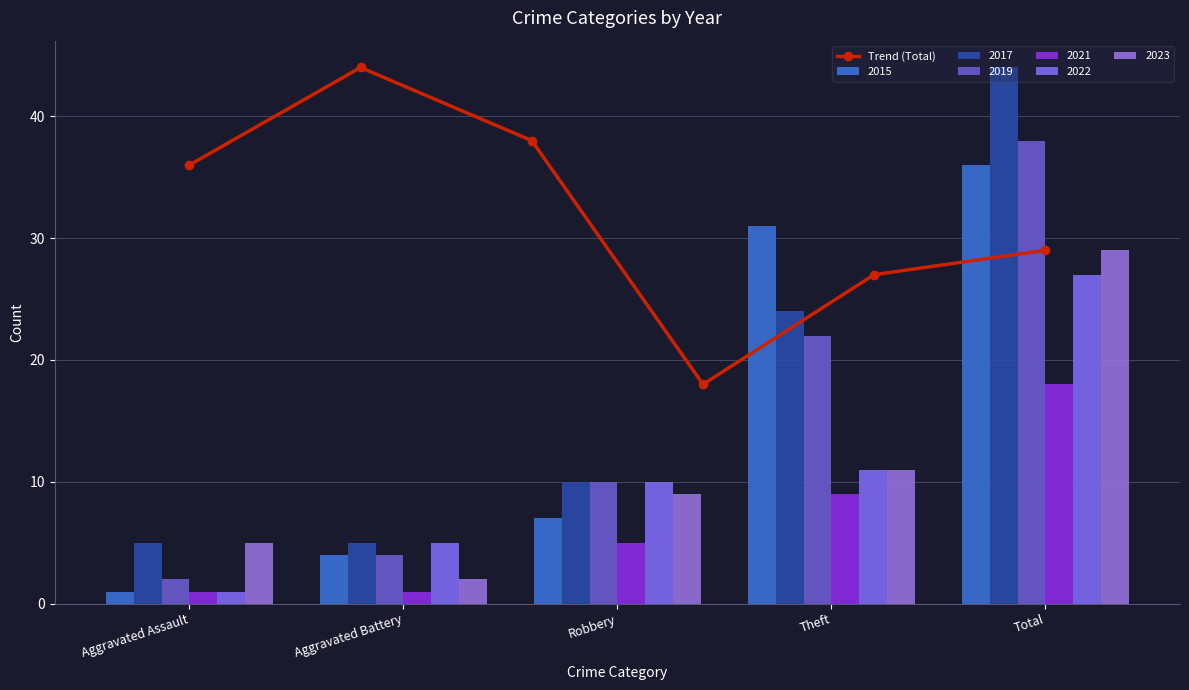

What is the value of the 5th bar from the left?

27